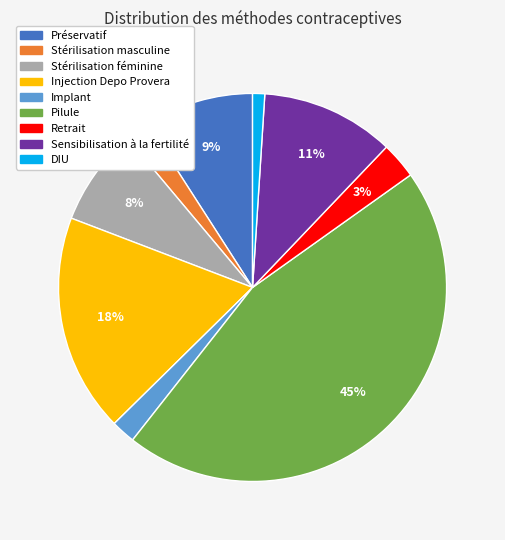

Do Sensibilisation à la fertilité and DIU together represent more than half of the pie?

No